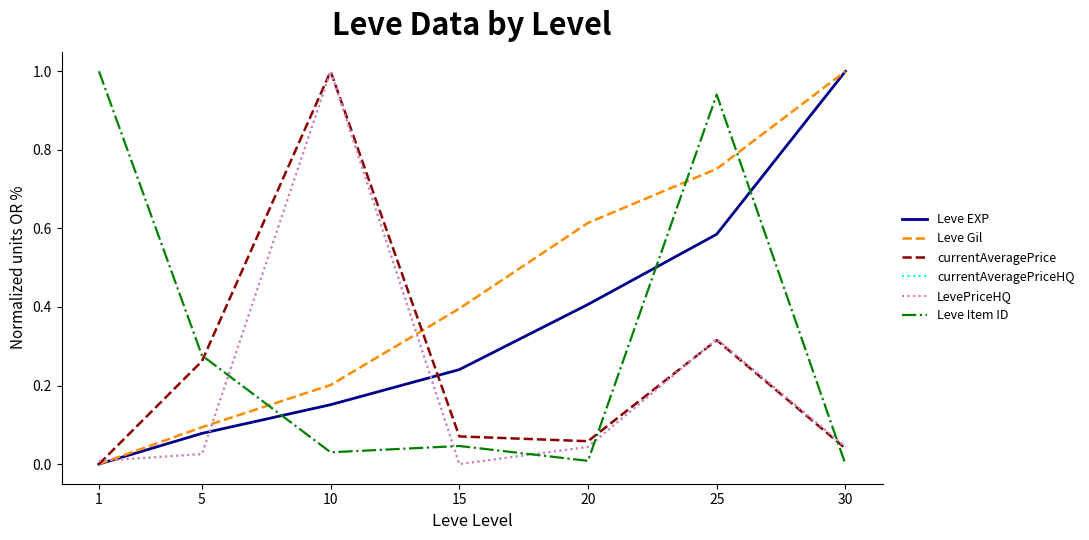

Which label corresponds to the smallest value in the chart?

1